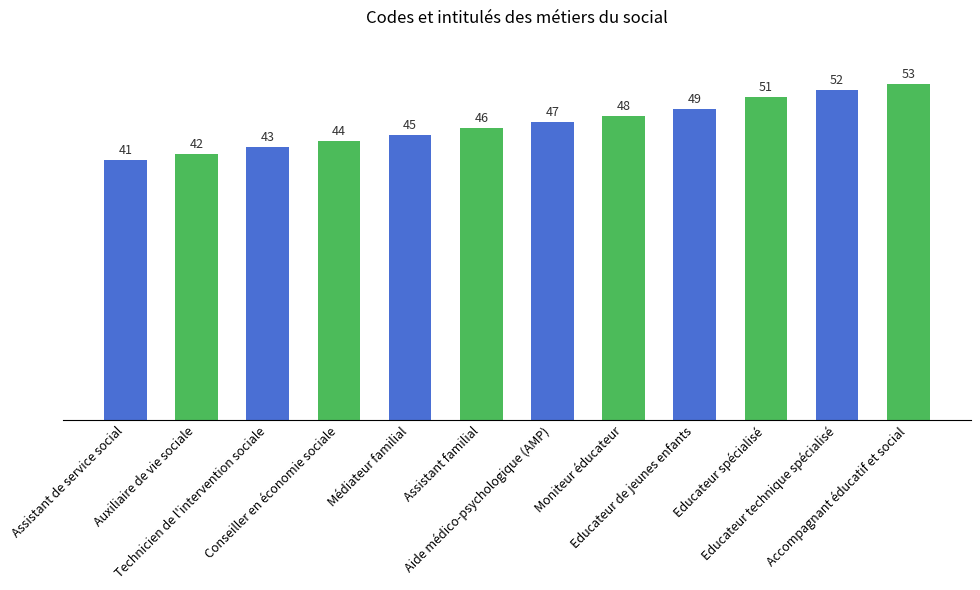

What is the change in value from Assistant de service social to Technicien de l'intervention sociale?

+2